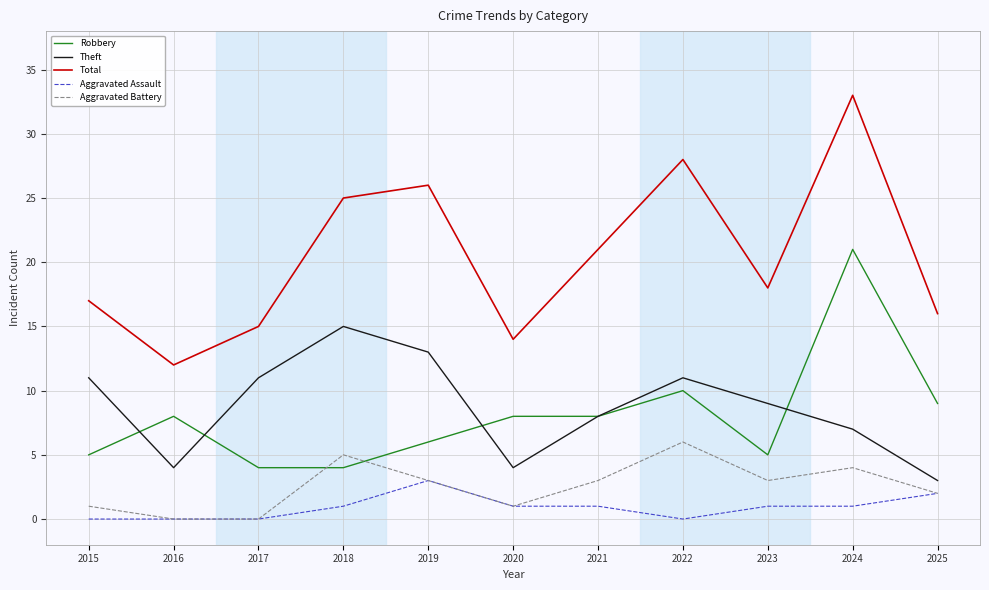

What is the spread (max minus min) of values at 2023?

17